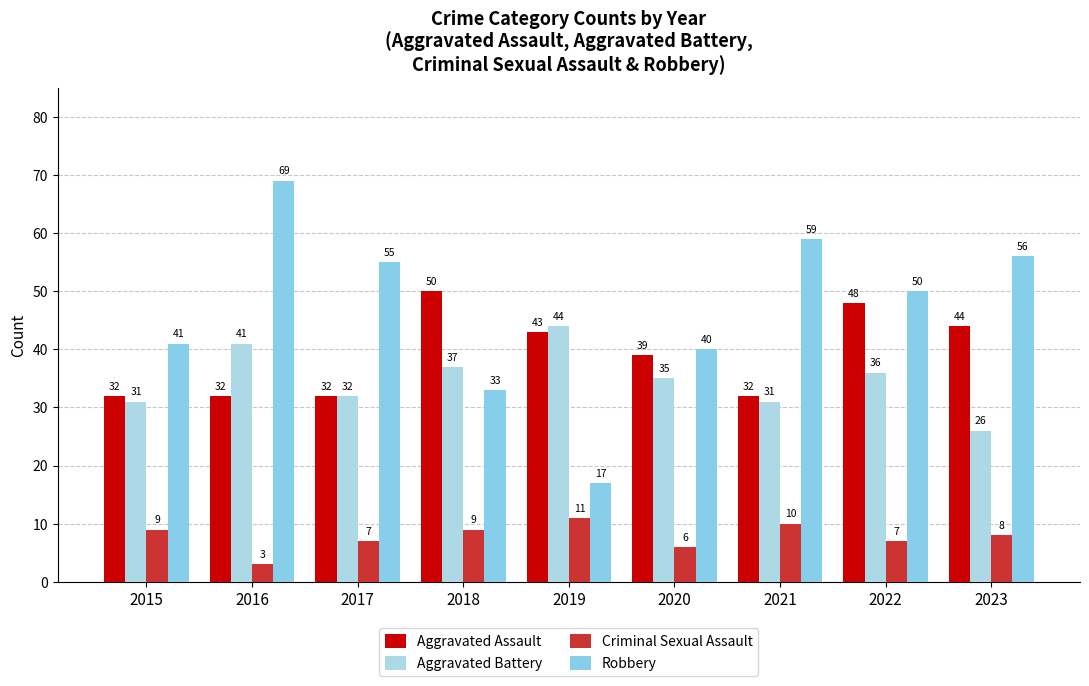

What is the smallest value displayed?

3